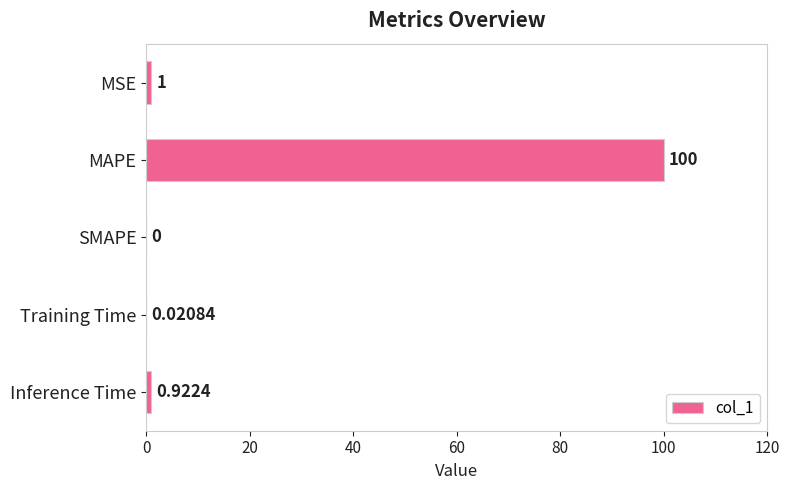

Which has a higher value, Training Time or MSE?

MSE